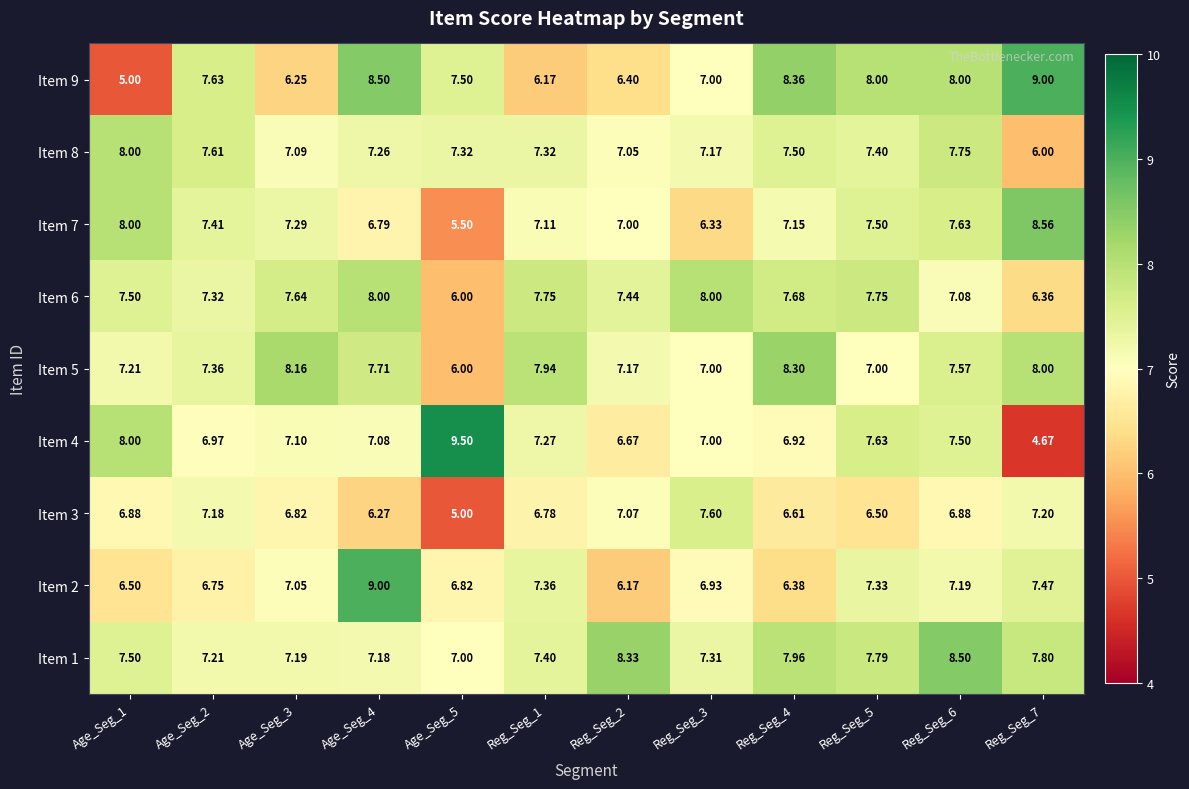

Which label corresponds to the smallest value in the chart?

Reg_Seg_7